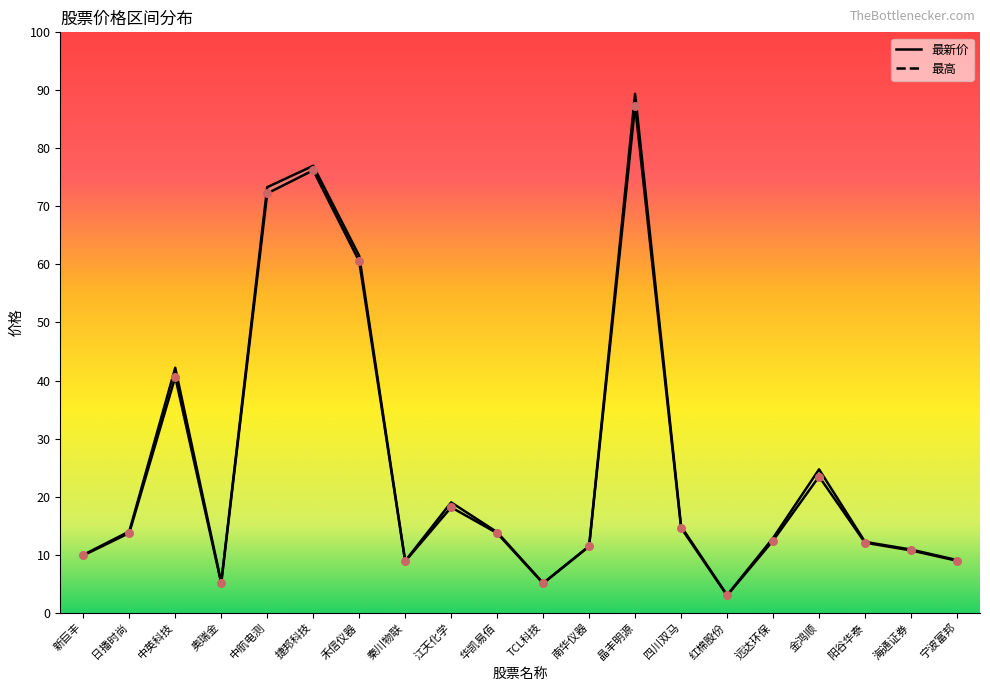

At which category is the sum across all series the highest?

晶丰明源